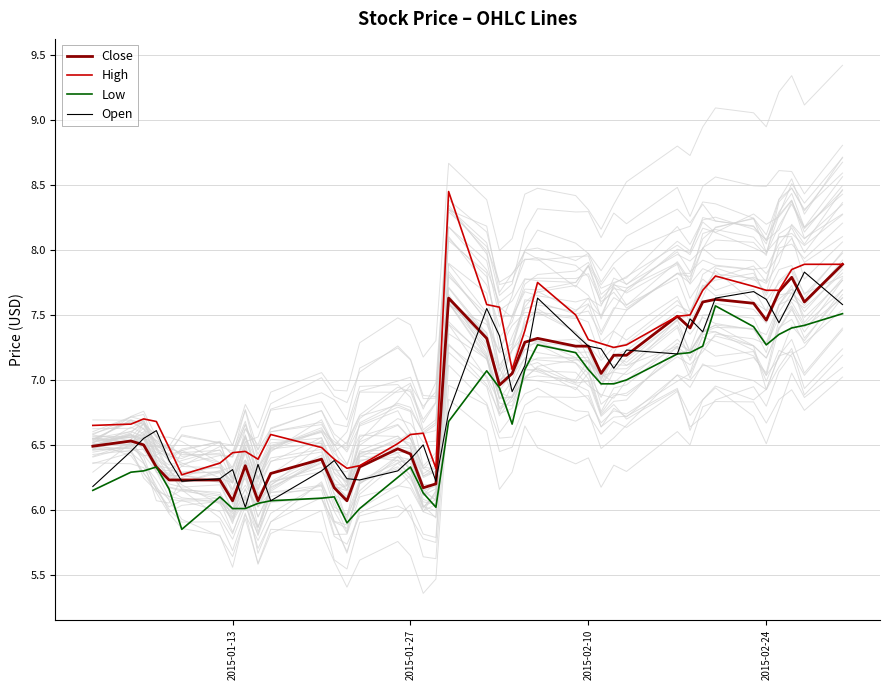

At how many categories does at least one series exceed 6?

40